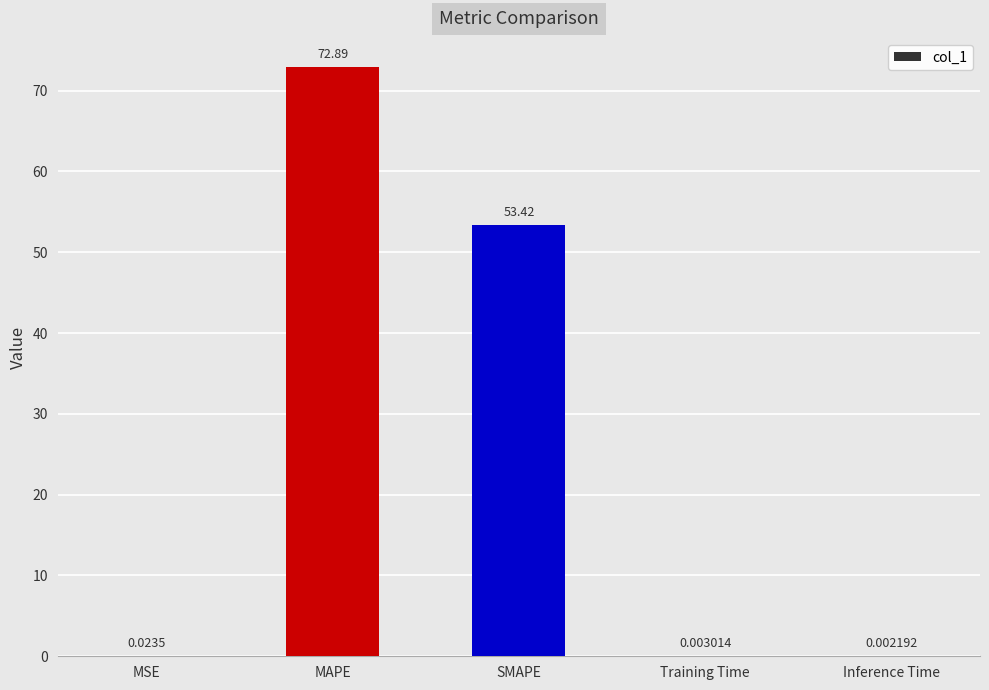

What is the greatest value displayed?

72.9